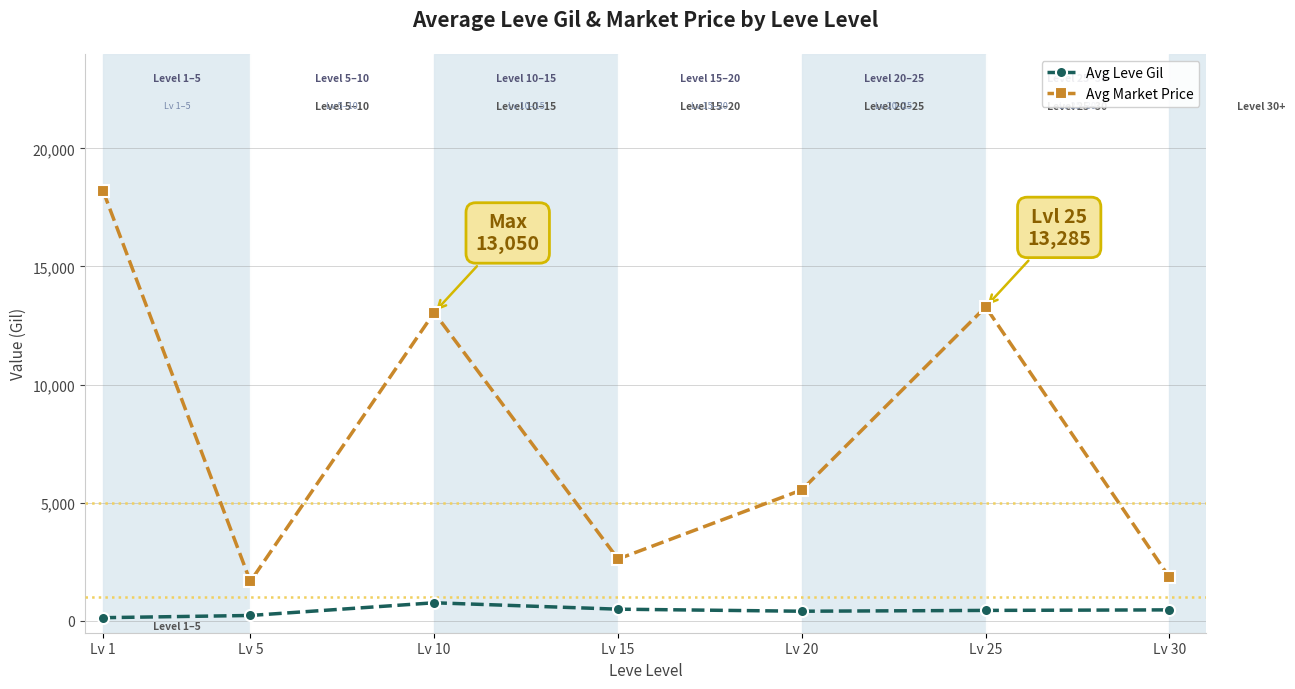

What is the value of the Avg Market Price point at the 6th from the left?

13285.0